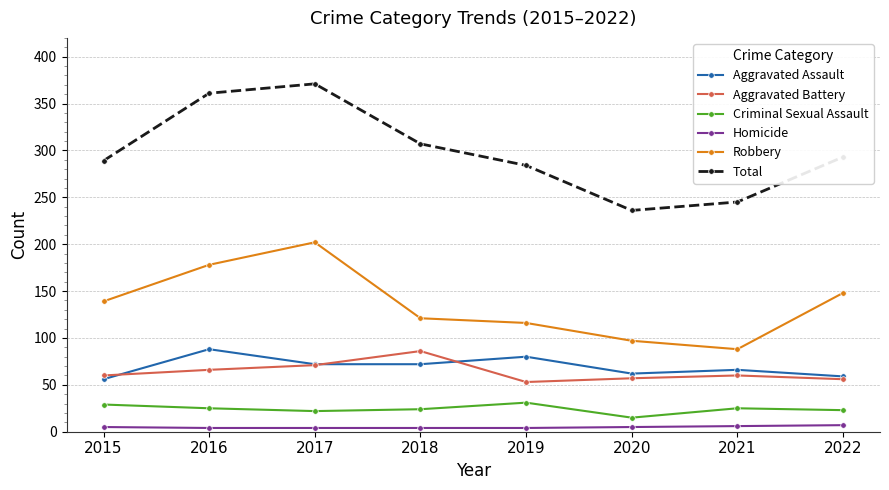

How many lines are shown in the chart?

6